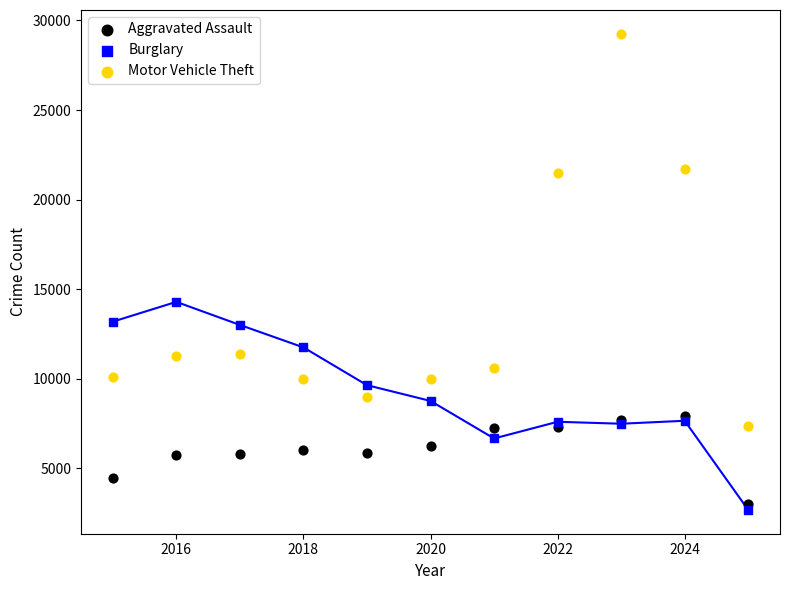

Which series reaches the minimum Y coordinate?

Burglary